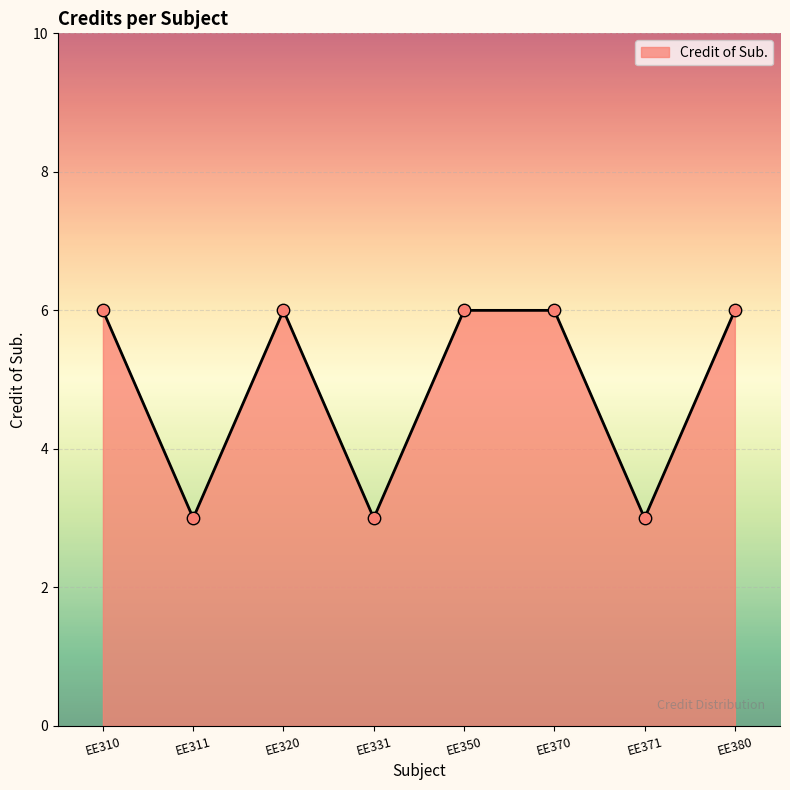

Between EE380 and EE371, which is larger?

EE380